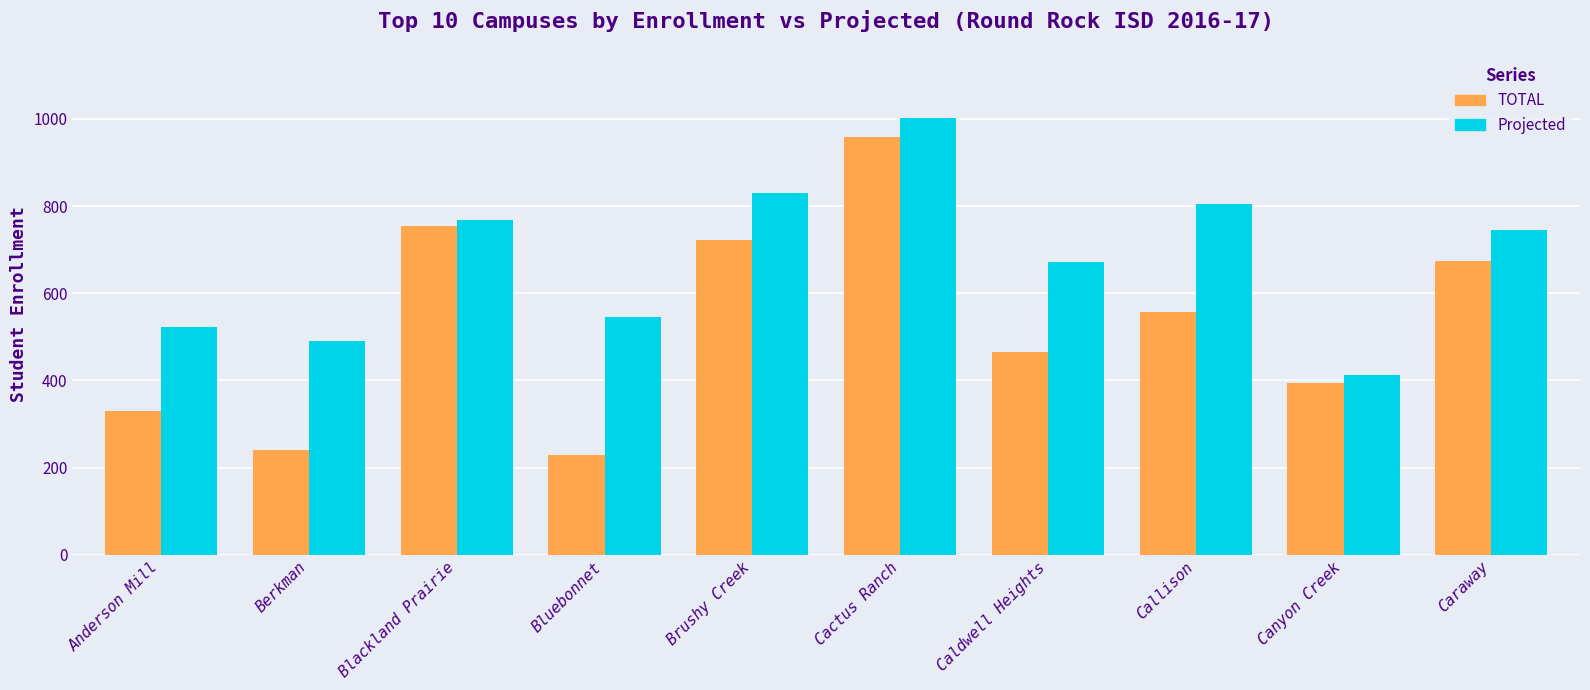

What is the value of the Projected bar at the 7th from the left?

671